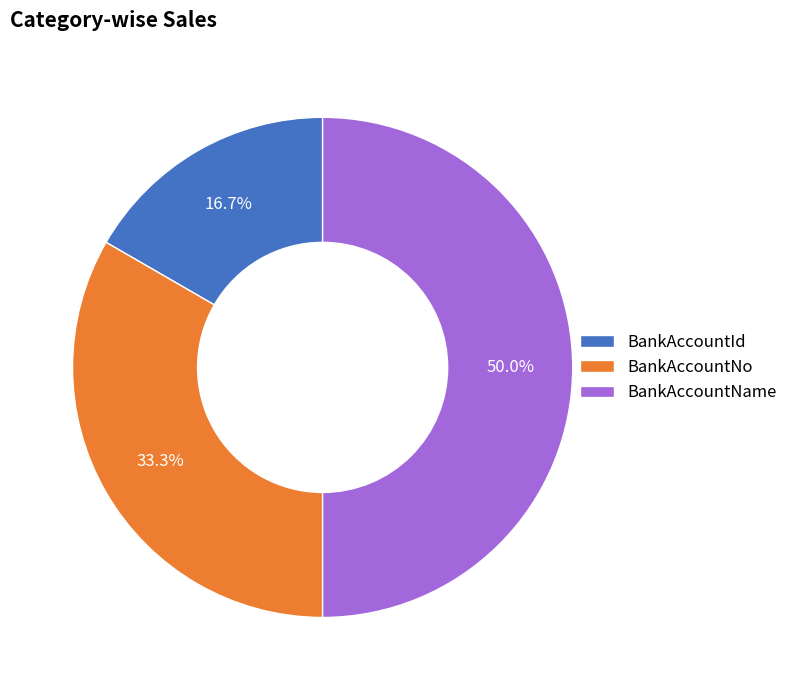

Is the sum of BankAccountNo and BankAccountName greater than half?

Yes